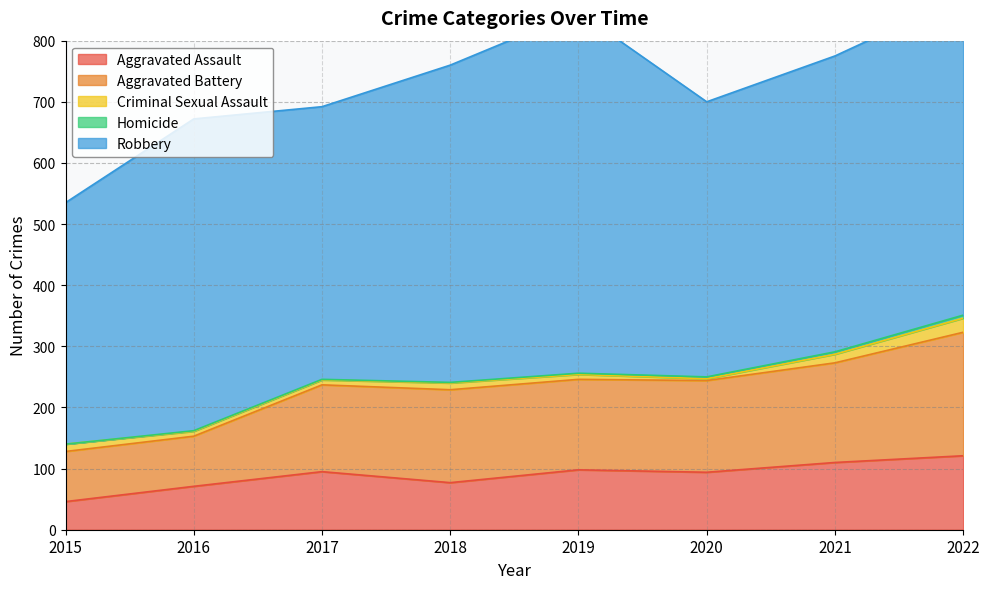

What is the sum of the Aggravated Assault values at 2019 and 2020?

192